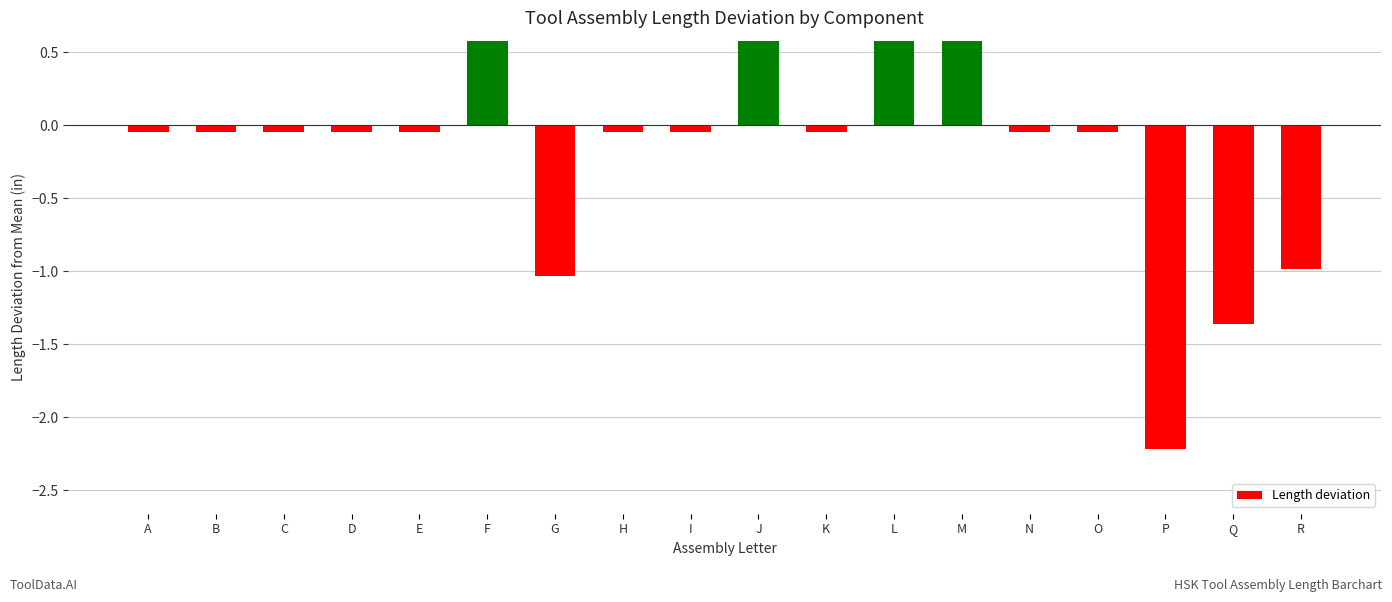

Reading left to right, extract all data points from this chart.

-0.0	-0.0	-0.0	-0.0	-0.0	2.3	-1.0	-0.0	-0.0	0.7	-0.0	0.7	2.3	-0.0	-0.0	-2.2	-1.4	-1.0